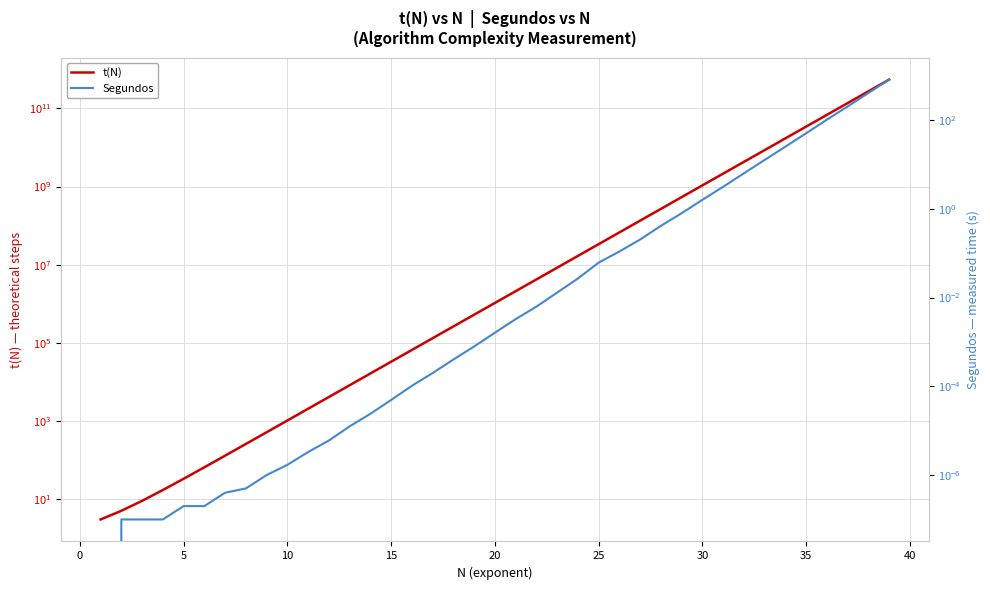

What are all the series names shown in the legend?

t(N), Segundos